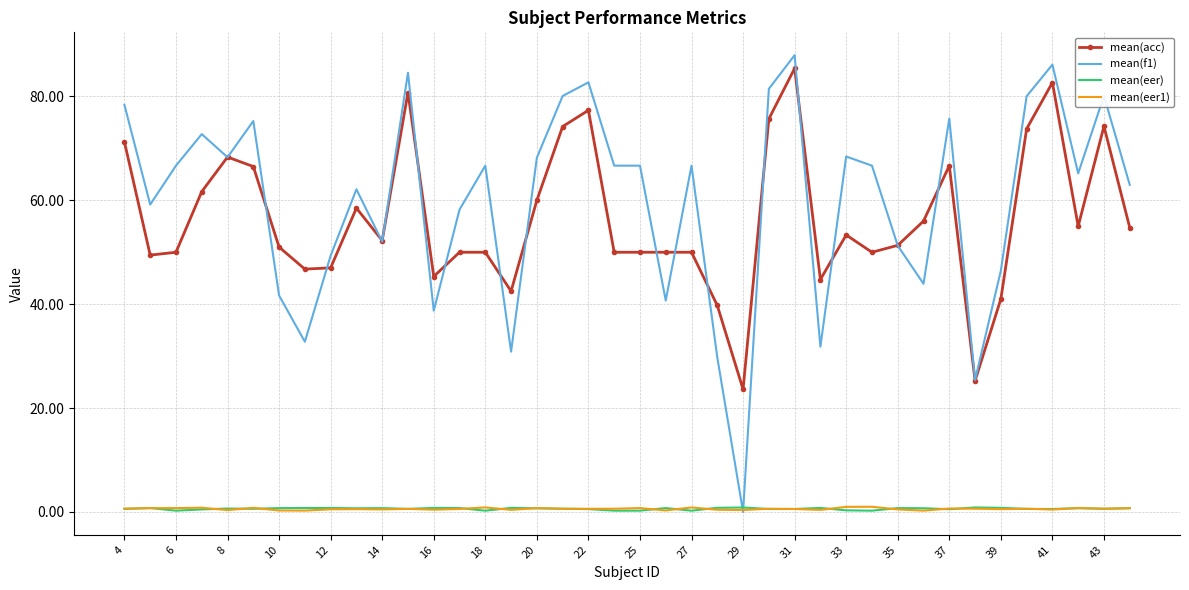

Which series has the largest total across all categories?

mean(f1)